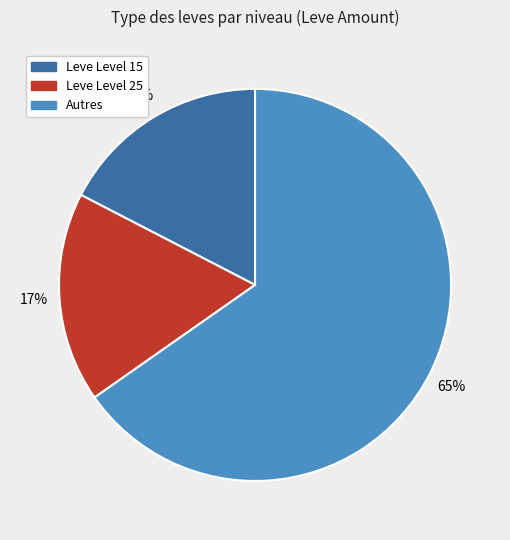

Does any single category account for the majority?

Yes